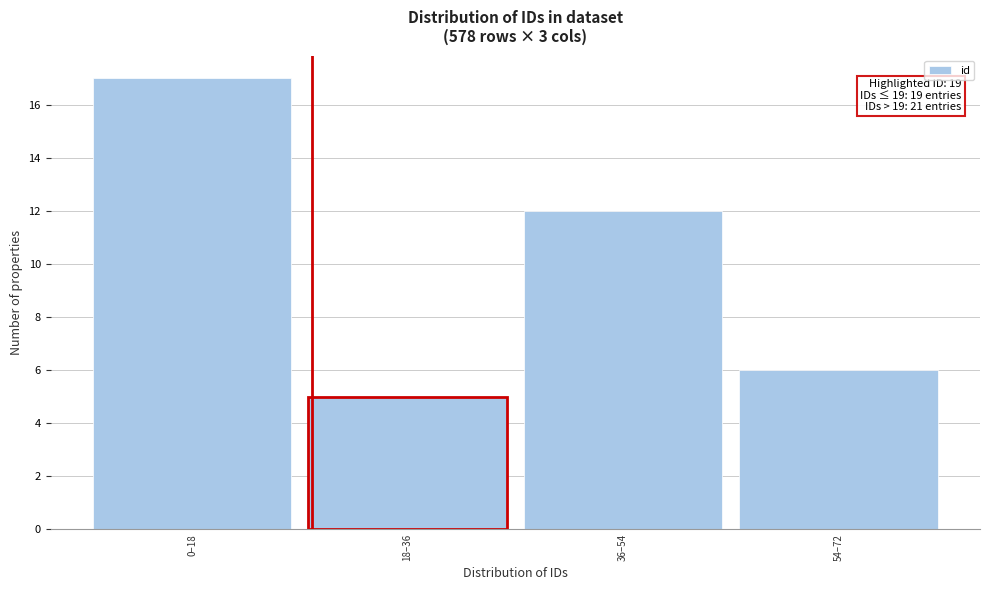

Reading right to left, list all the values displayed in this chart.

54–72=6	36–54=12	18–36=5	0–18=17